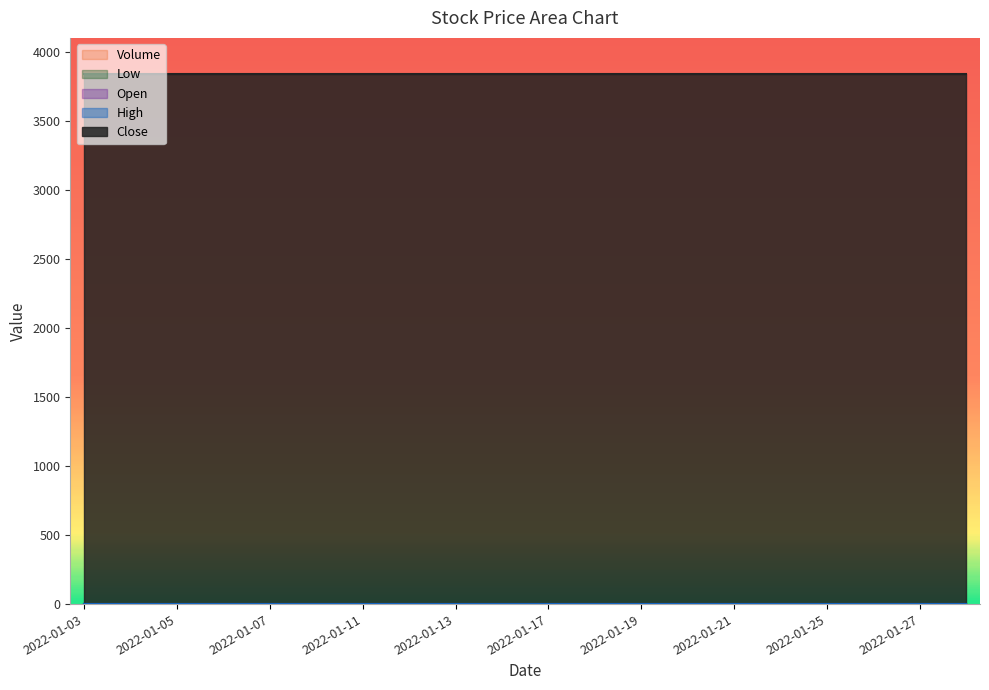

At how many categories does at least one series exceed 1493?

20